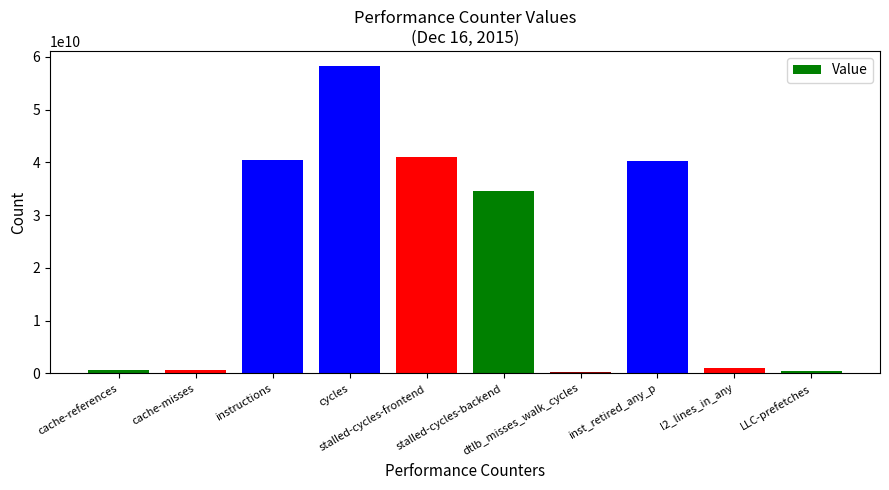

Does the chart contain stacked bars?

No